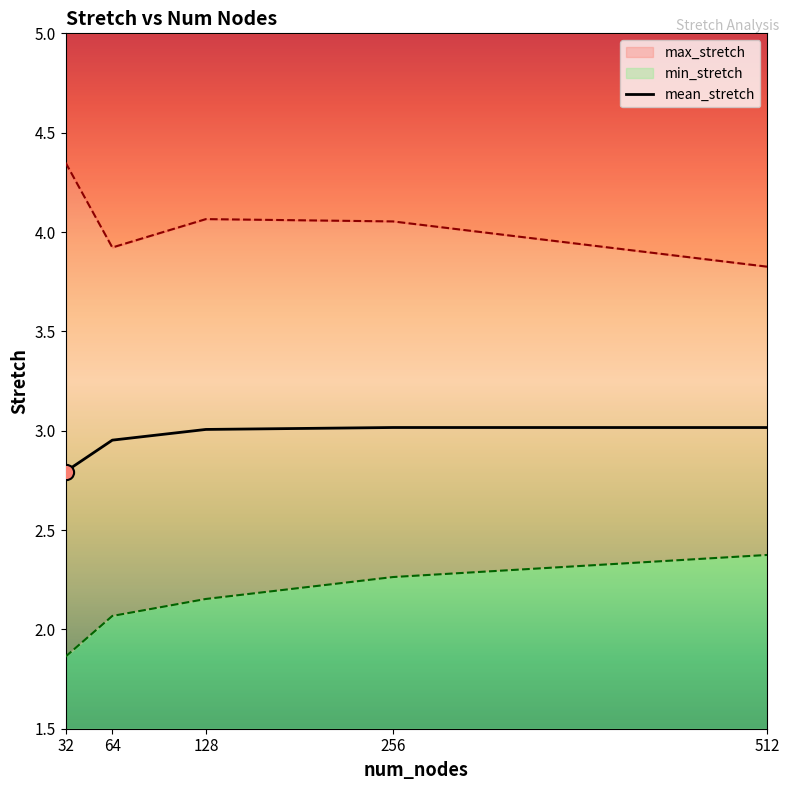

Which series has the largest Y range (max minus min)?

max_stretch